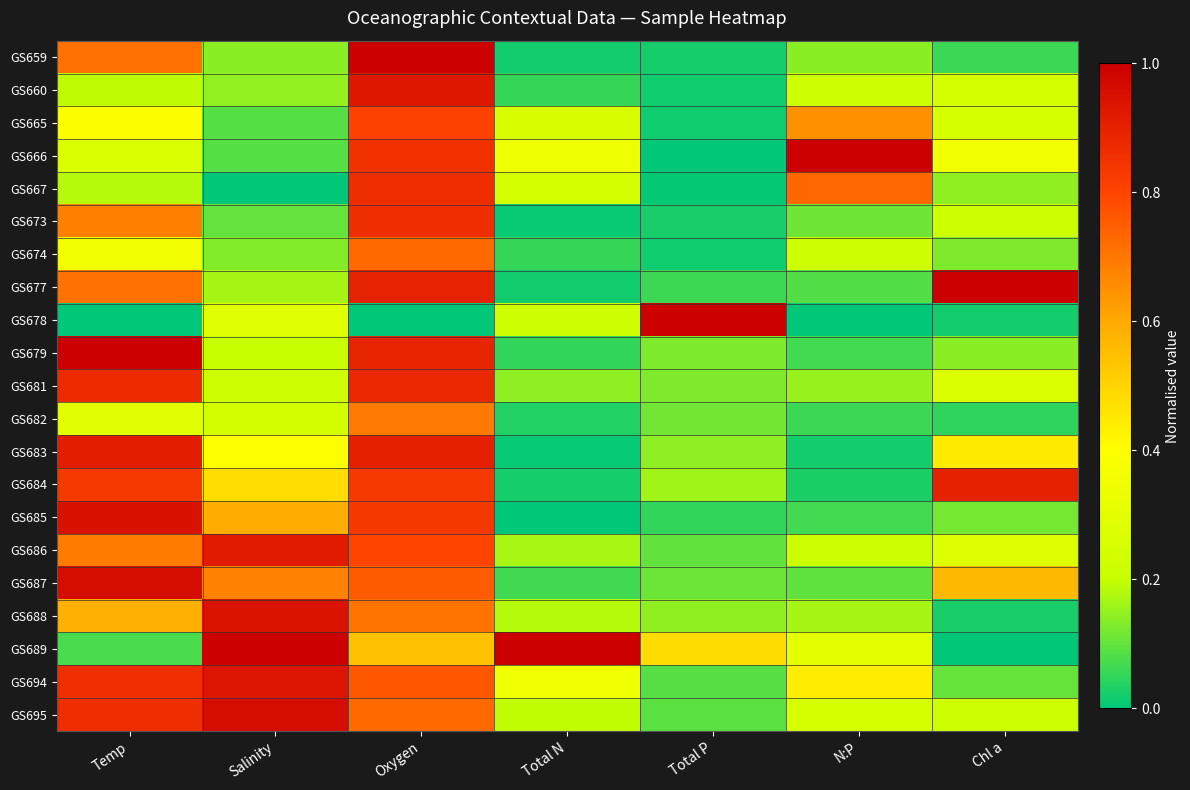

Between Temp and Total P, which series saw the biggest shift?

GS678